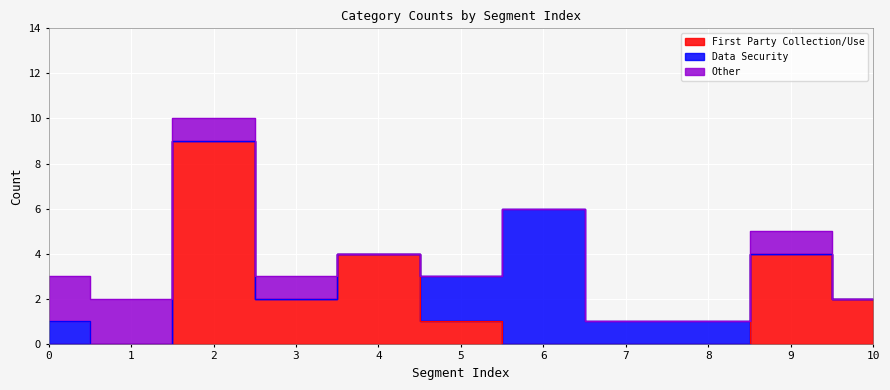

Reading left to right, extract all data points from this chart.

First Party Collection/Use: 0	0	9	2	4	1	0	0	0	4	2
Data Security: 1	0	0	0	0	2	6	1	1	0	0
Other: 2	2	1	1	0	0	0	0	0	1	0